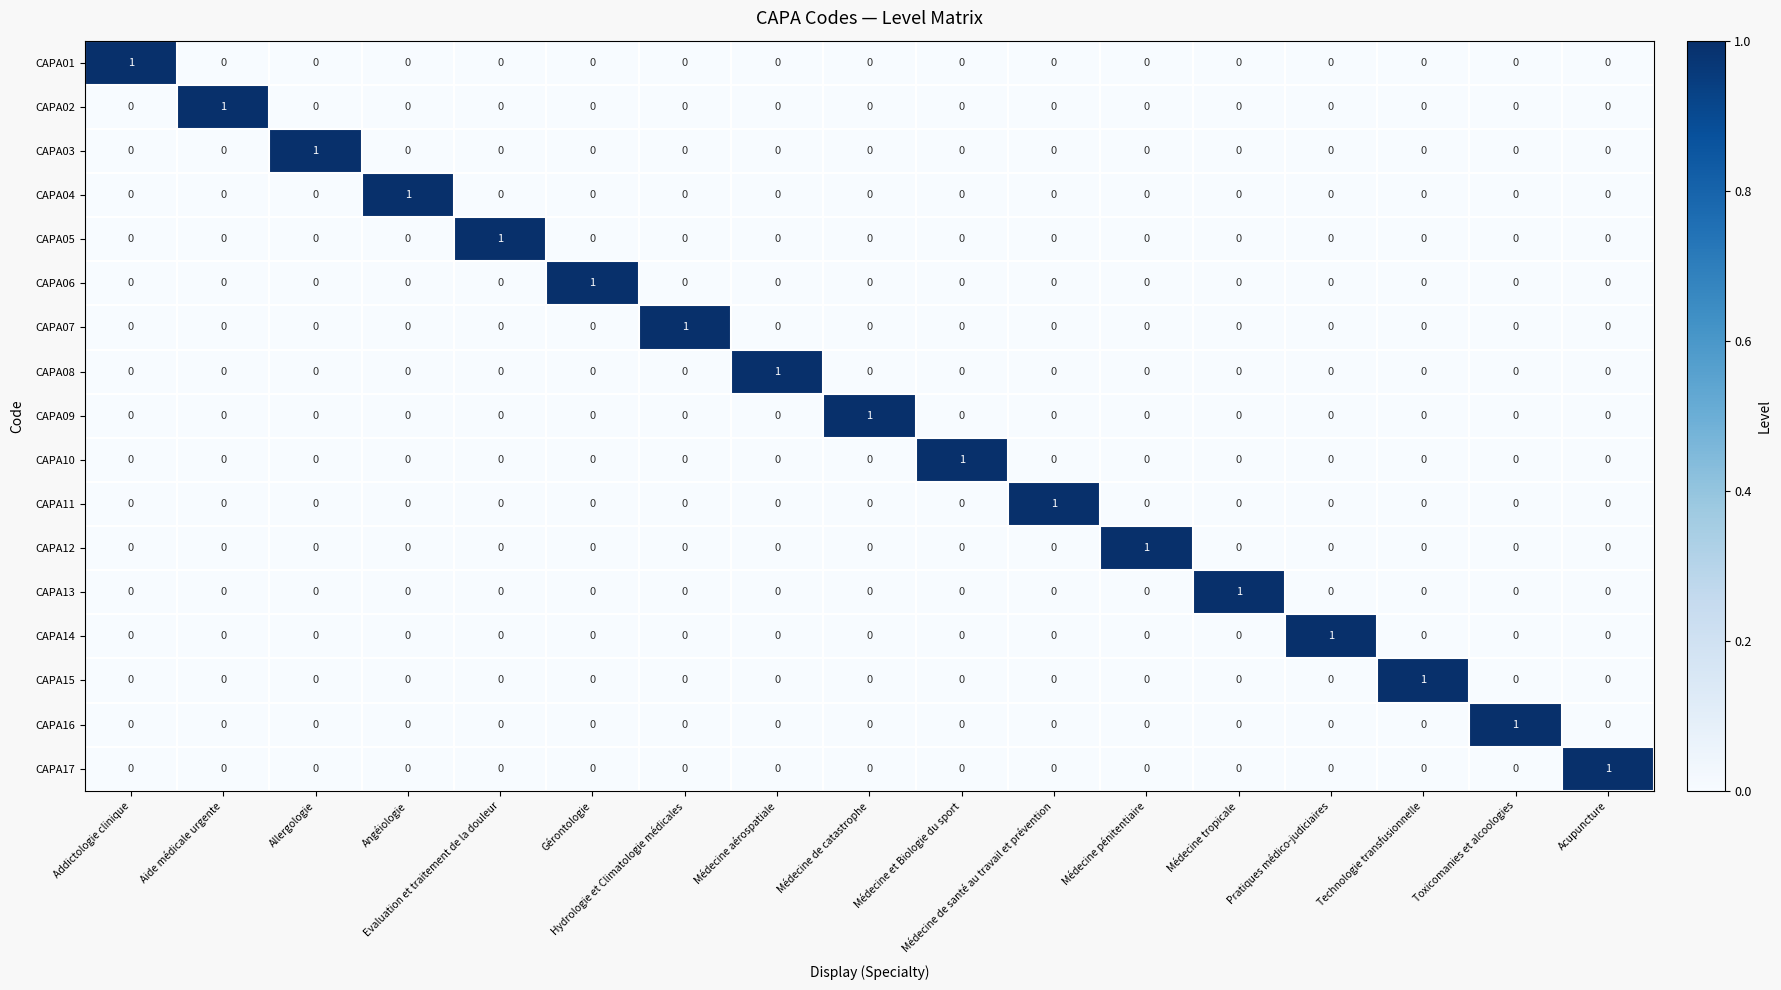

Is it true that CAPA15 equals 0 at Médecine pénitentiaire?

True